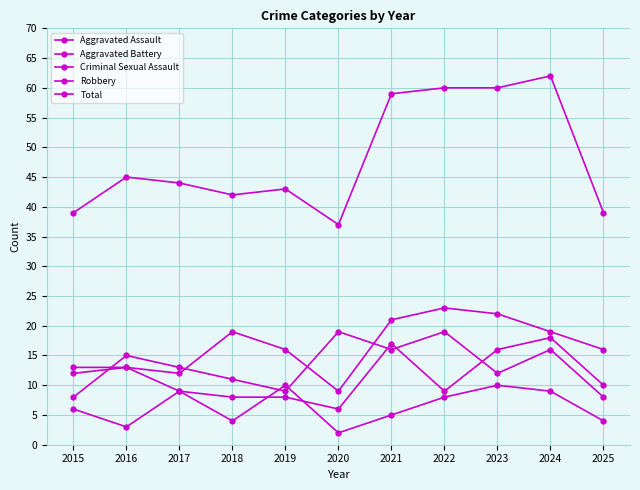

How many data points in Criminal Sexual Assault are less than 6?

5